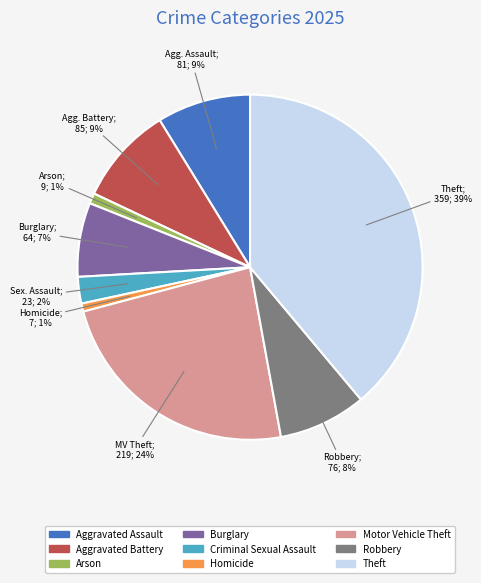

How many segments does this pie chart have?

9